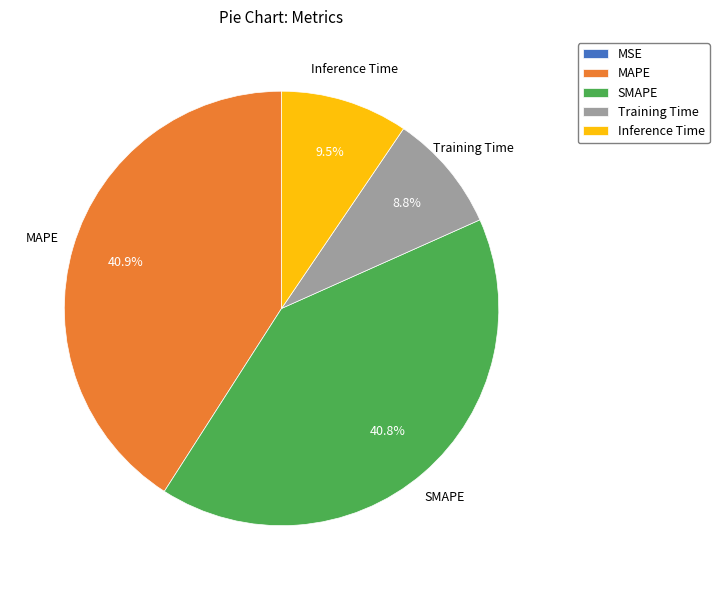

Is there any slice that represents more than half of the pie?

No